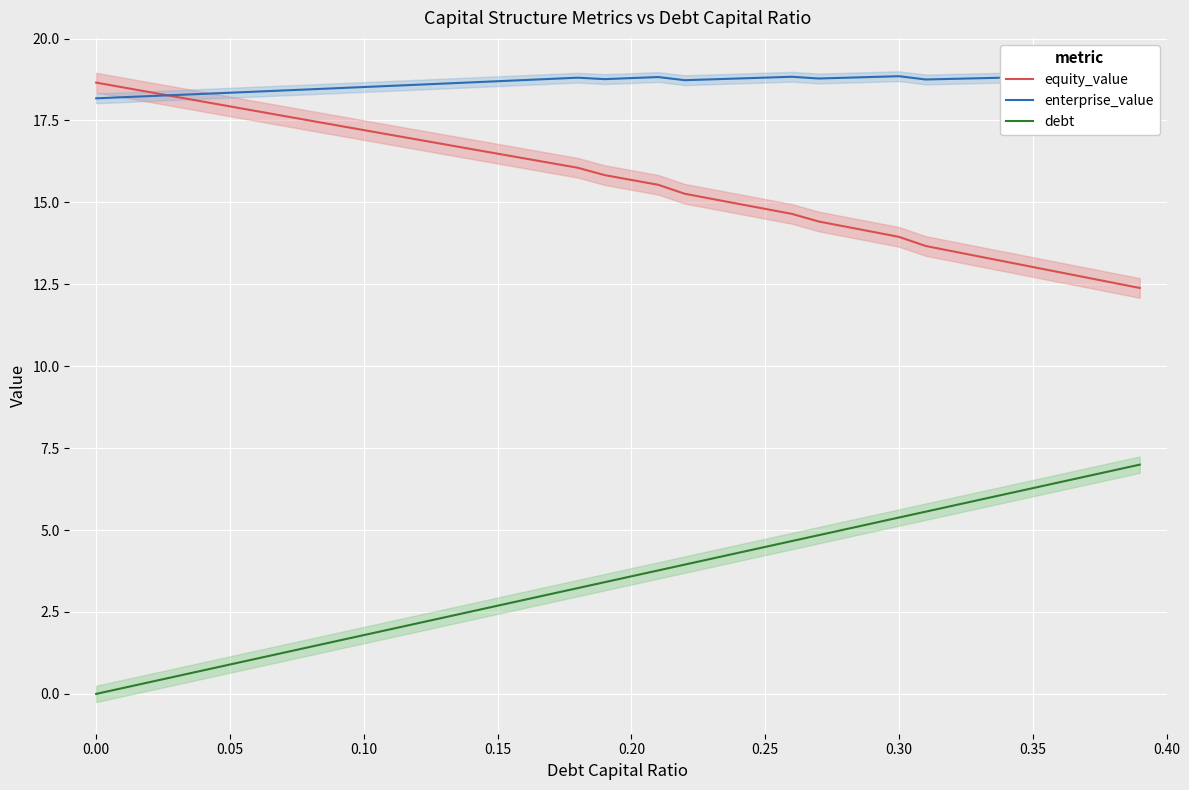

What is the average value of the debt series?

3.5